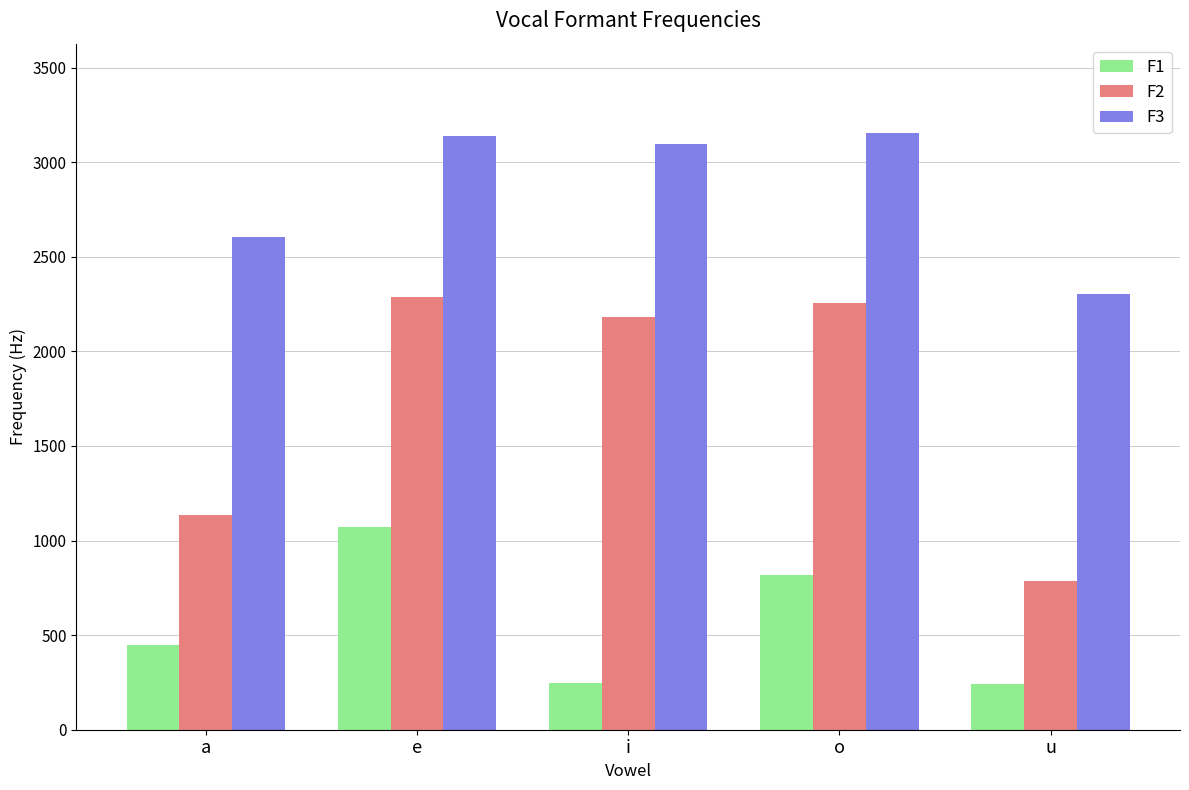

How many values in the F1 series exceed 447?

3